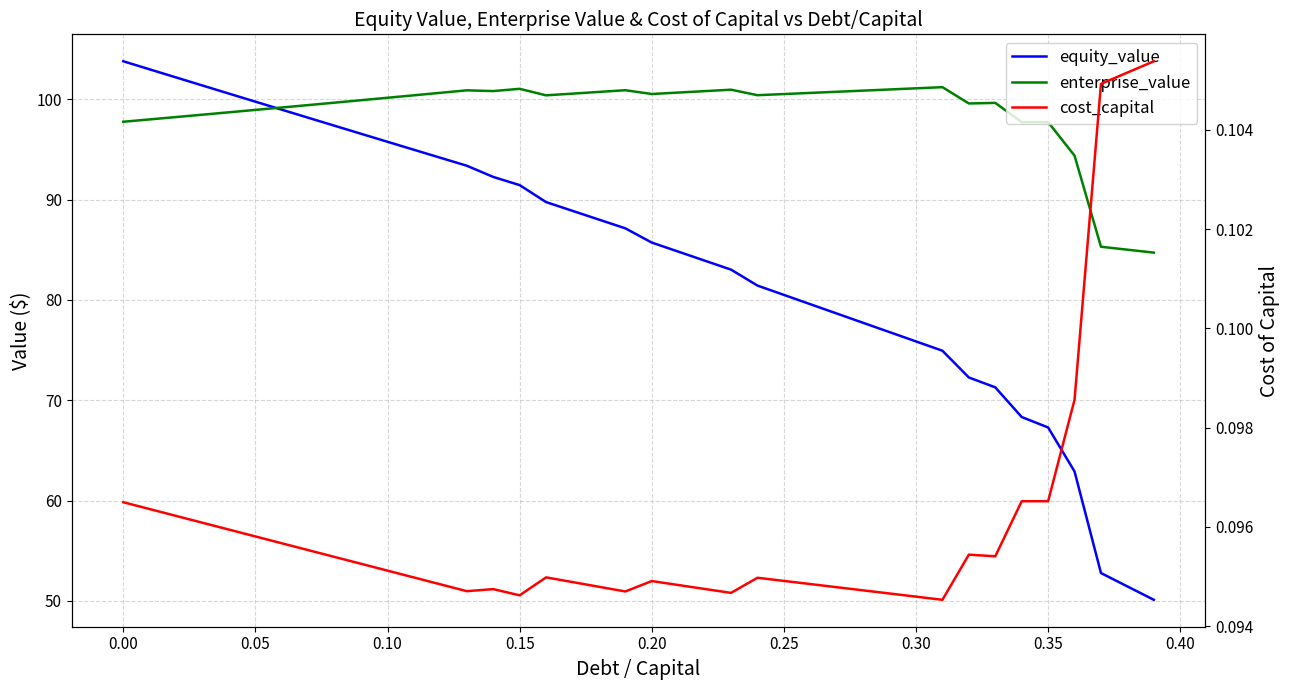

Is the value of equity_value at −0.05 greater than the value of enterprise_value at 39?

Yes